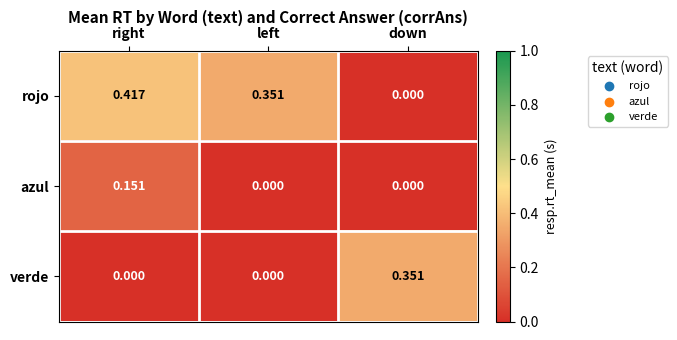

Which series has the largest total across all categories?

rojo